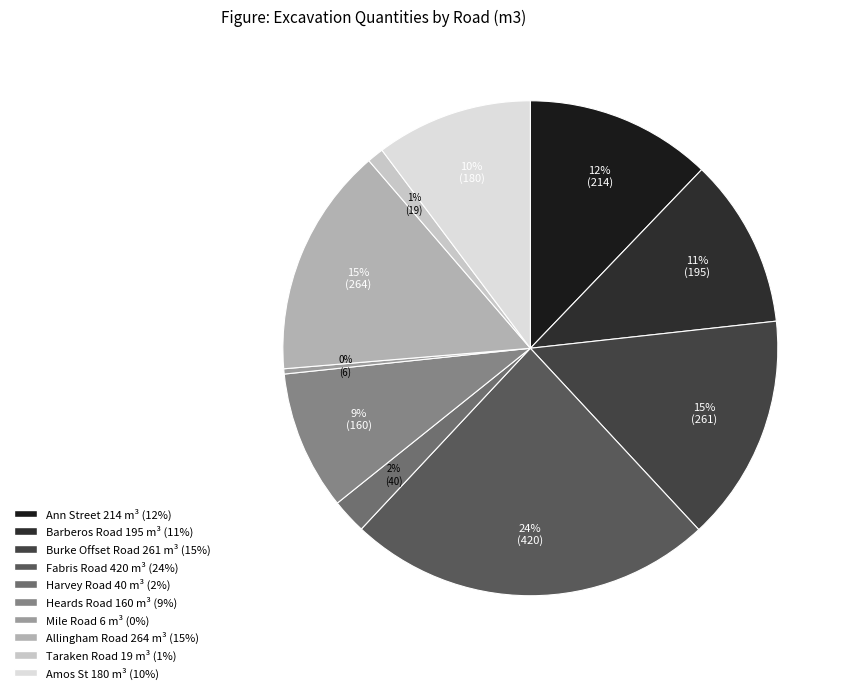

The Heards Road slice represents 18% of the pie. True or false?

False